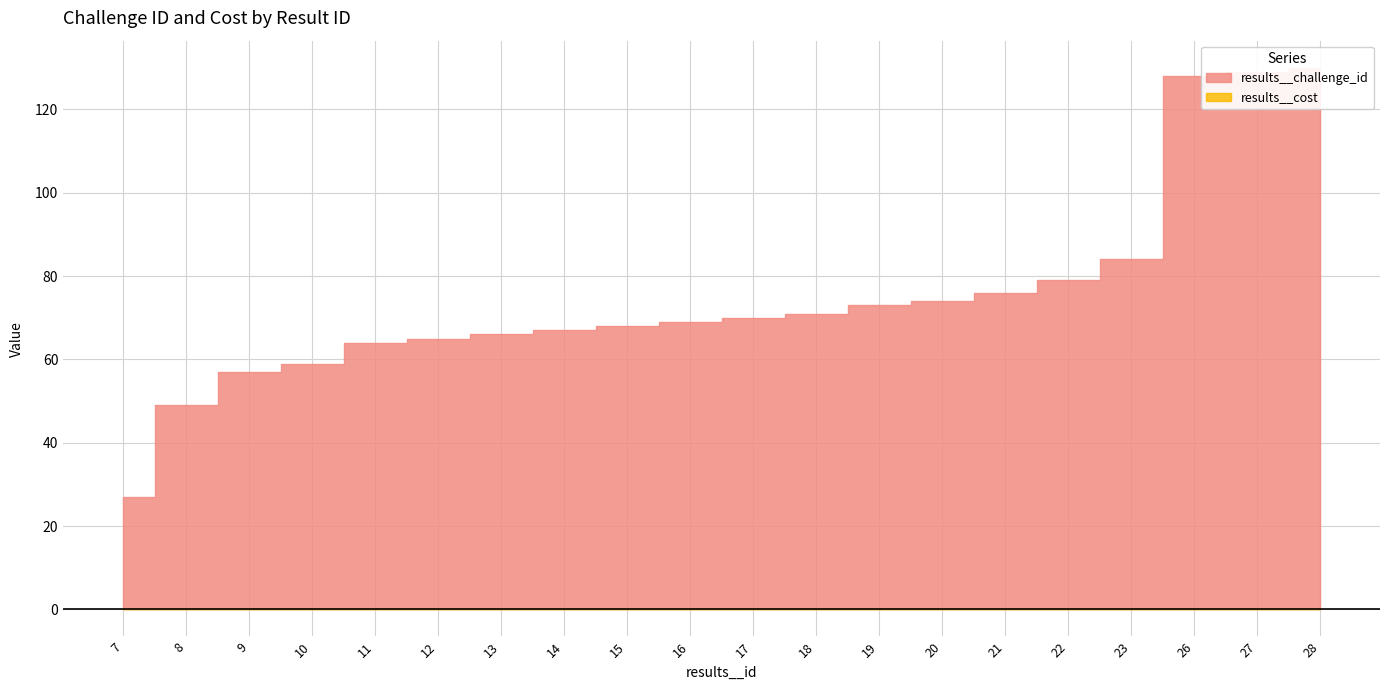

List the labels in order of value, largest first.

28, 27, 26, 23, 22, 21, 20, 19, 18, 17, 16, 15, 14, 13, 12, 11, 10, 9, 8, 7